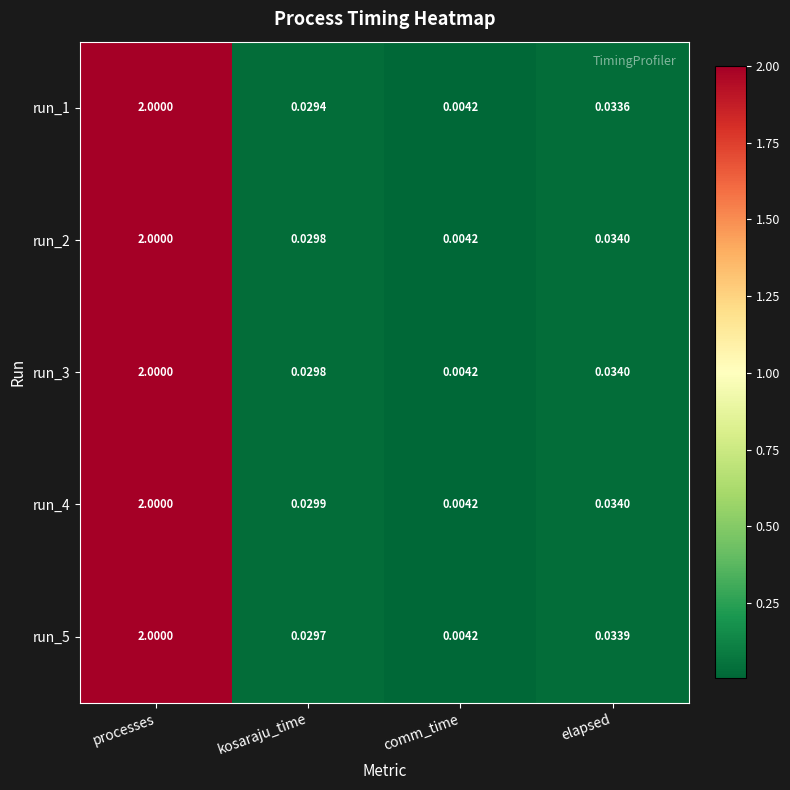

List the labels in order of run_5 value, smallest first.

comm_time, kosaraju_time, elapsed, processes